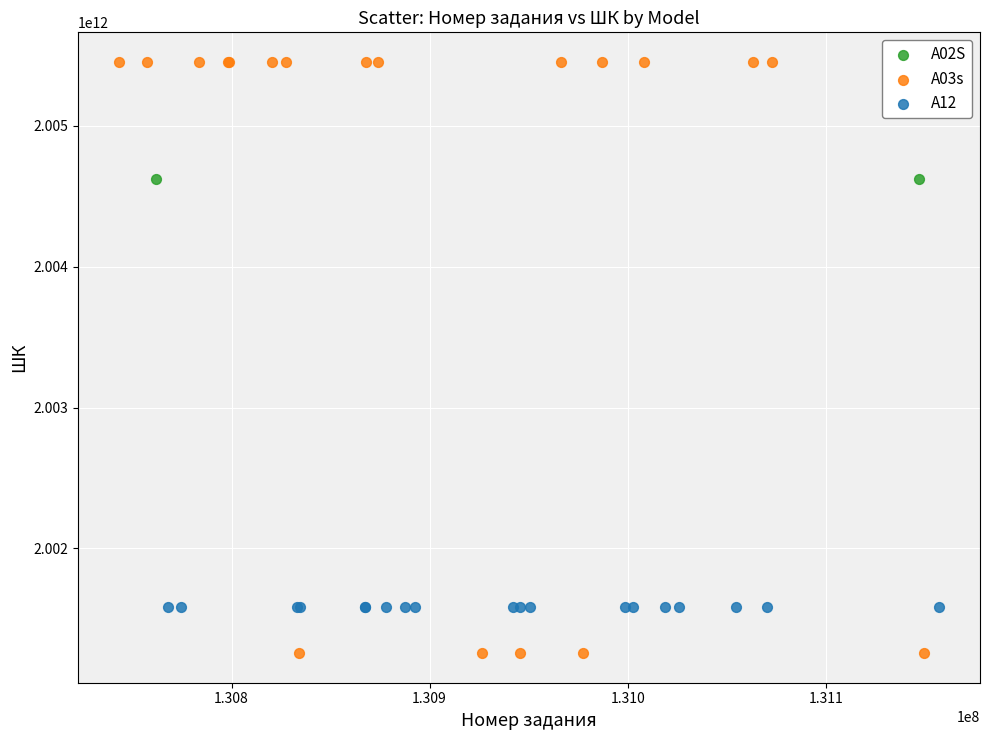

Which series contains the lowest Y value?

A03s